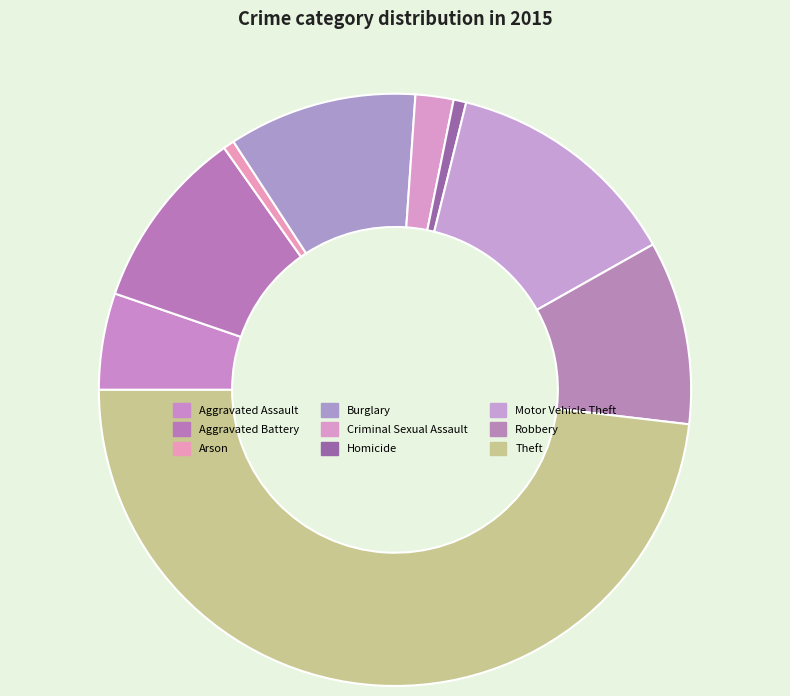

How many slices are in this pie chart?

9